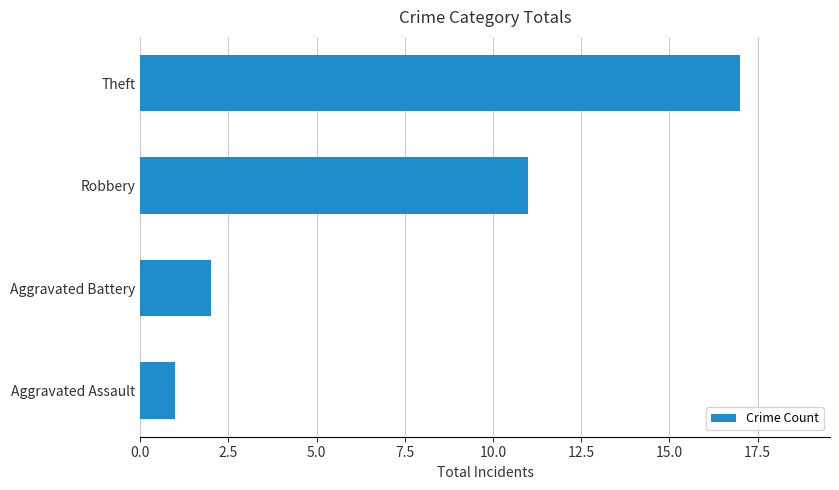

What is the average value?

8